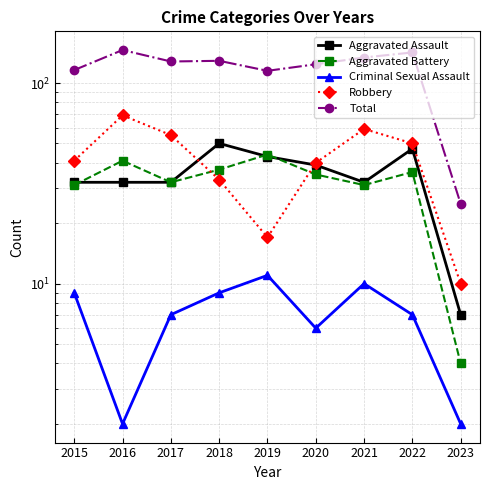

True or false: Robbery has more than 1 interior local peaks.

True